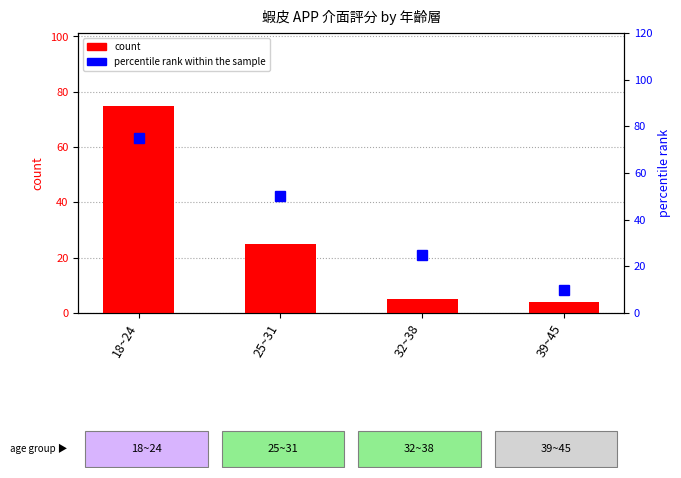

What position from the left is 32~38?

3